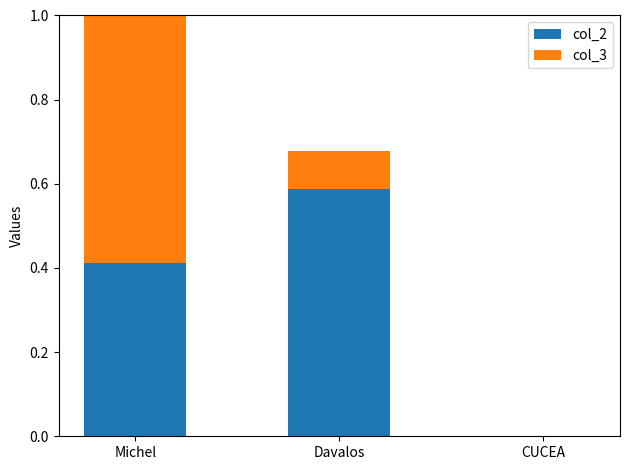

Which series changed the most between Davalos and CUCEA?

col_2